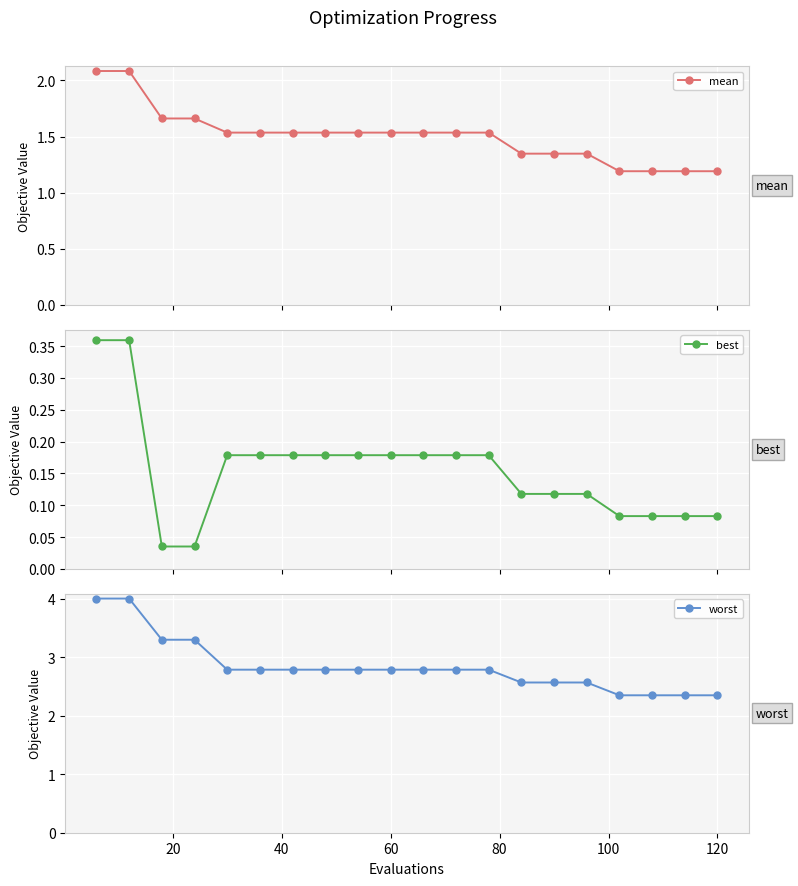

What is the maximum value for mean?

2.1